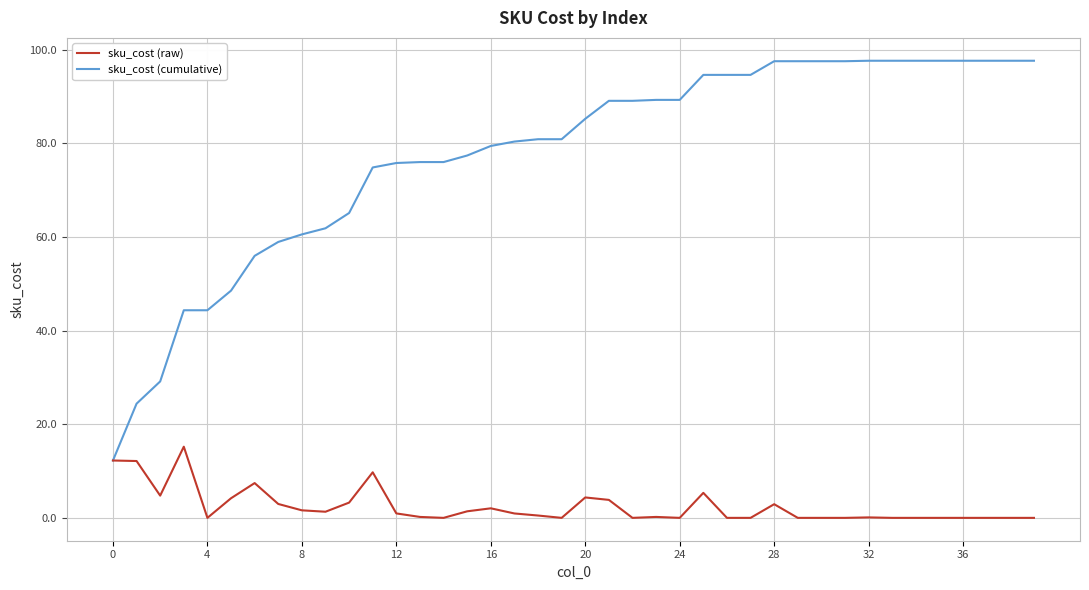

List the series in order of their overall mean, lowest first.

sku_cost (raw), sku_cost (cumulative)